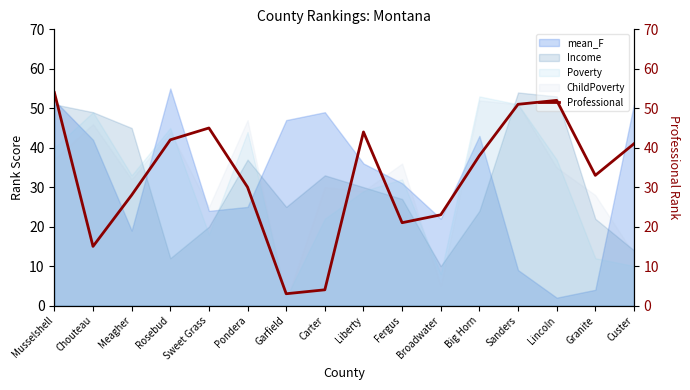

What is the smallest value displayed?

3